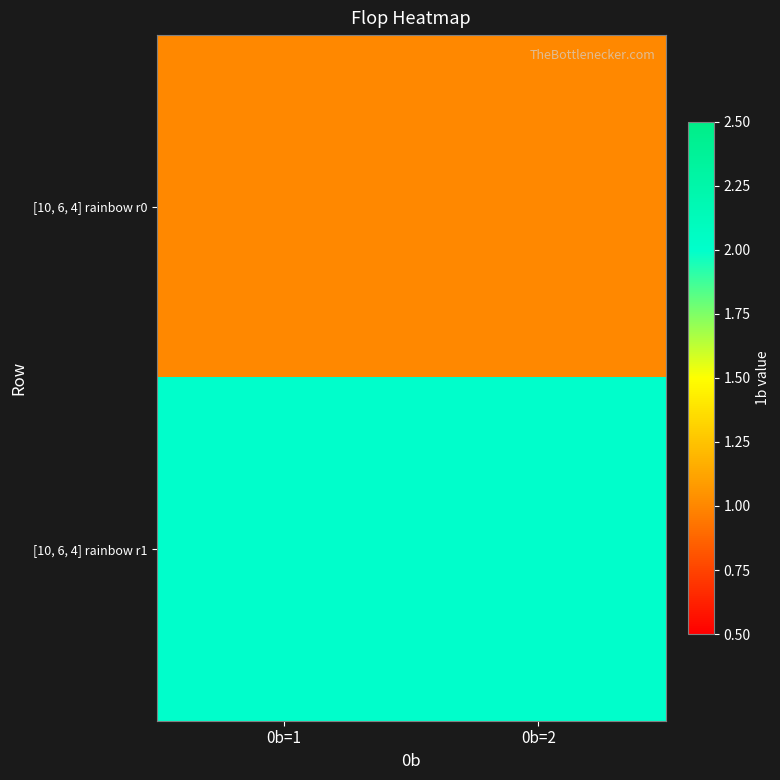

What is the minimum value shown in the chart?

1